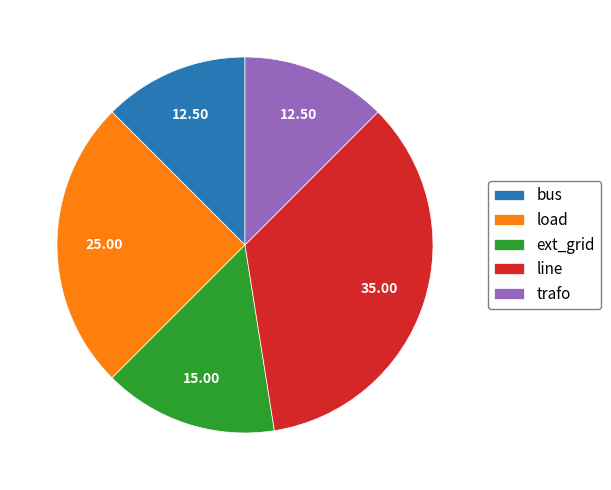

Does line represent more than half of the total?

No